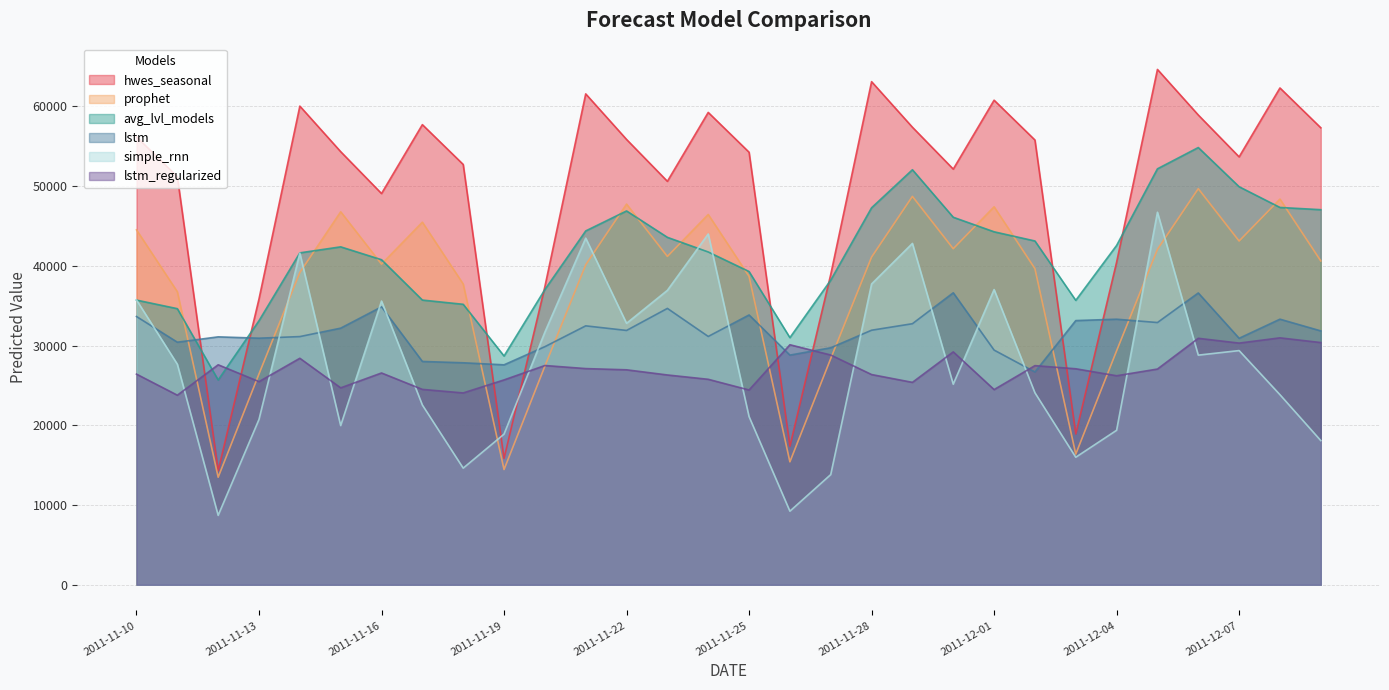

Between which two adjacent categories do lstm and hwes_seasonal first intersect?

2011-11-11 and 2011-11-12